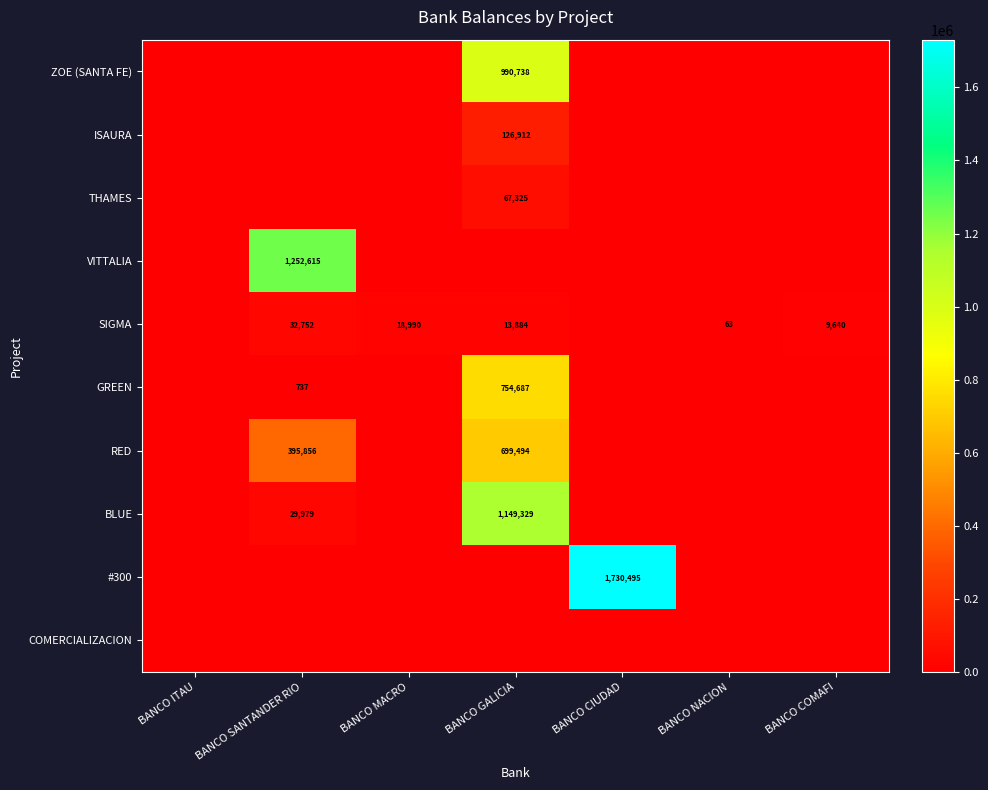

Is it true that VITTALIA equals 579318 at BANCO SANTANDER RIO?

False